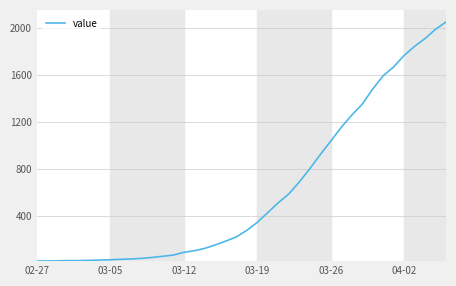

Count the number of categories in the chart.

40